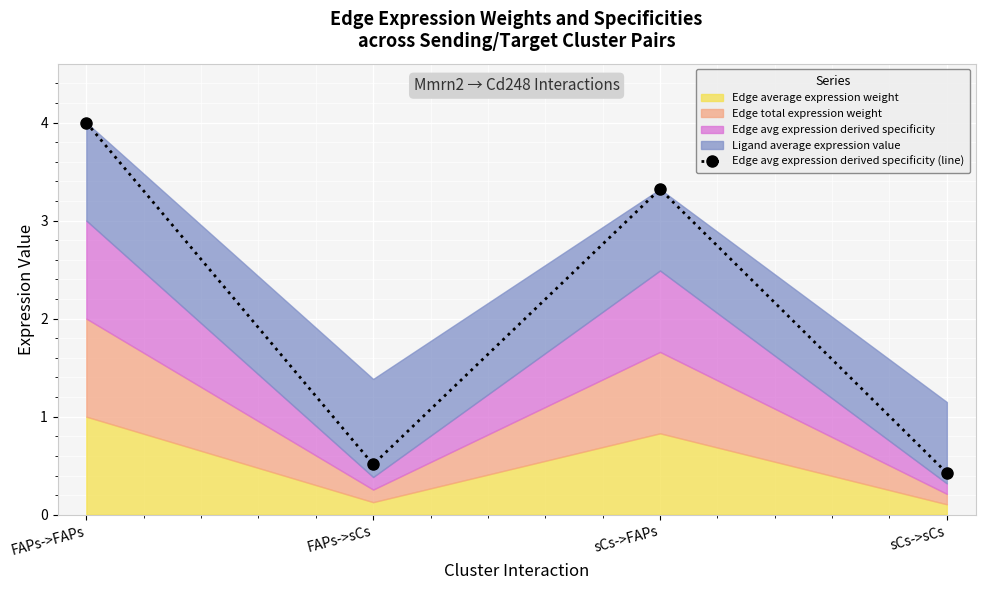

List the labels in order of value, largest first.

FAPs->FAPs, sCs->FAPs, FAPs->sCs, sCs->sCs